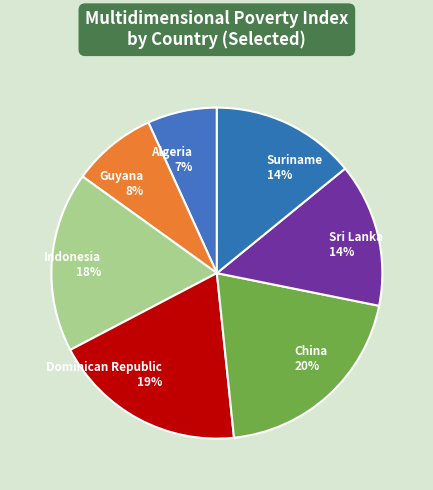

What is the largest slice in the pie chart?

China